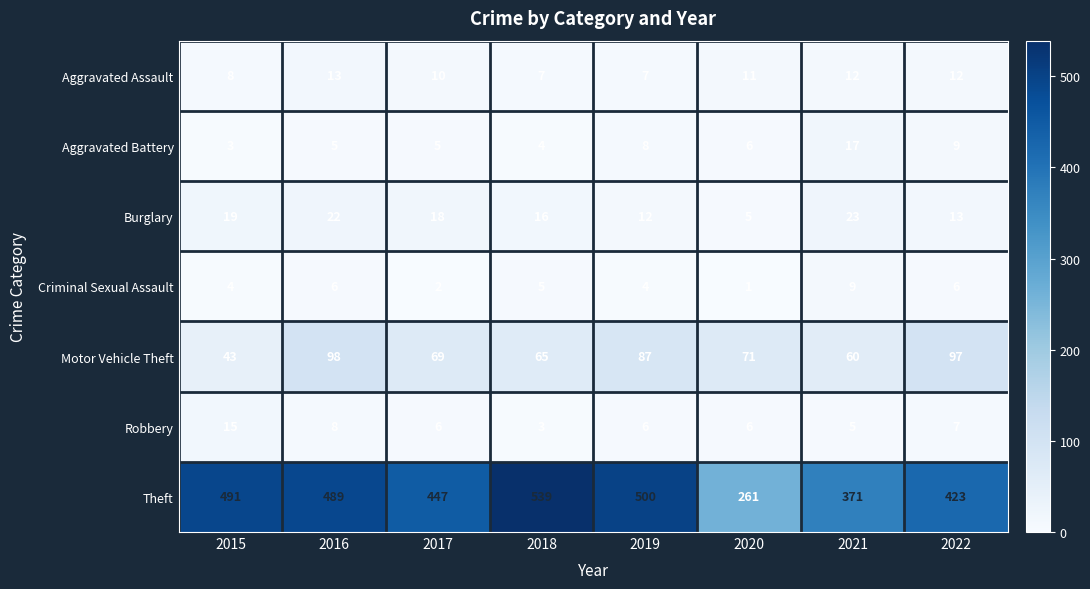

What is the difference between the highest and lowest values at 2018?

536